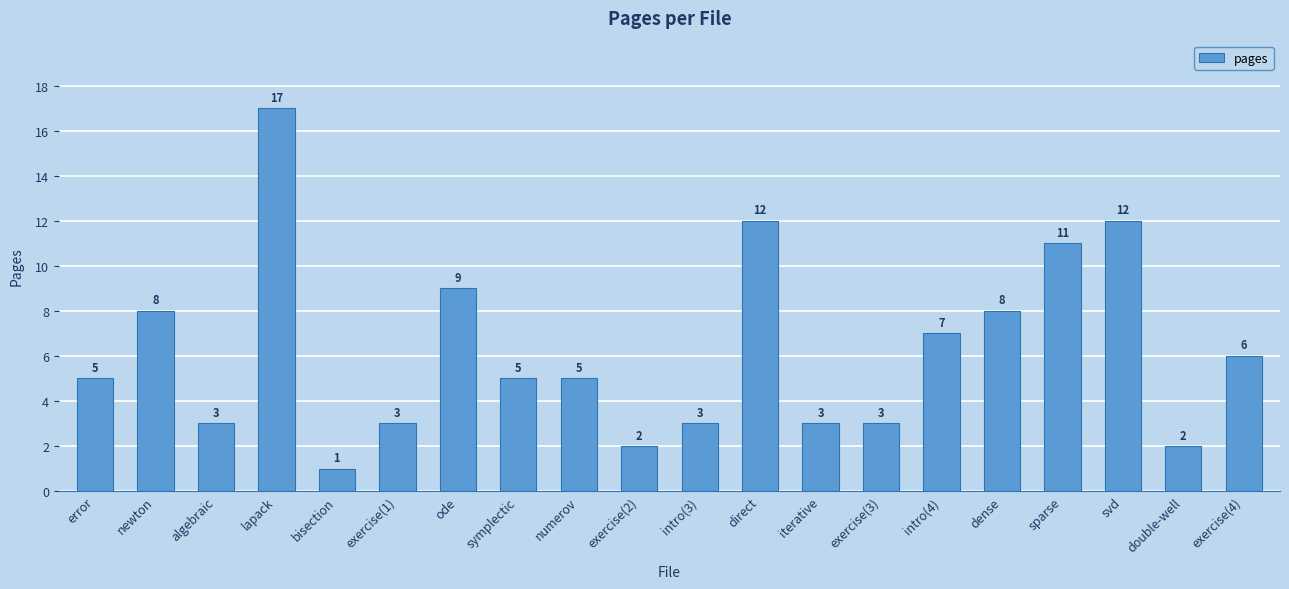

What is the difference between the maximum and minimum values?

16